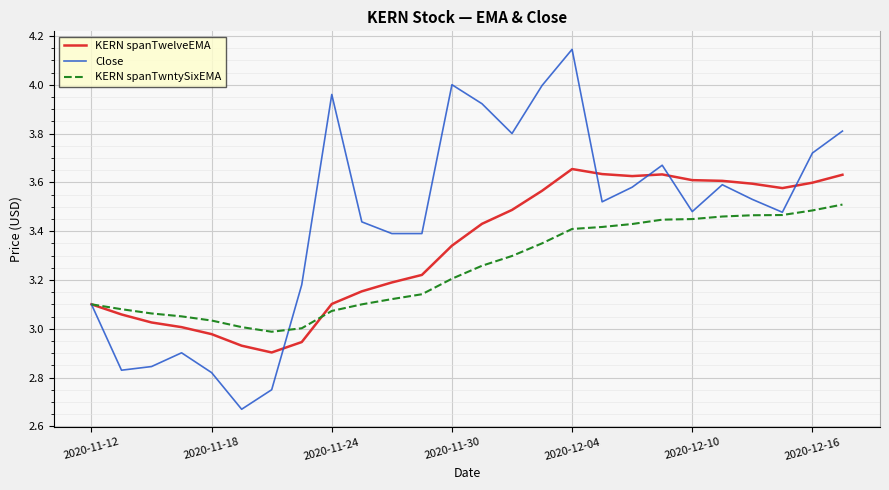

Which series has the largest total across all categories?

Close